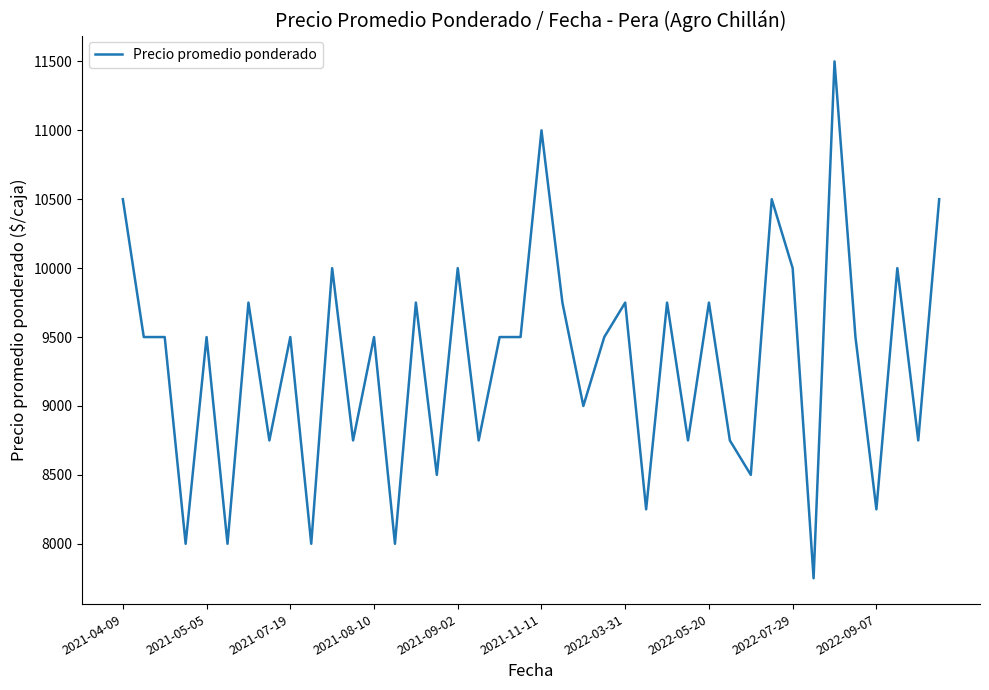

What is the greatest value displayed?

11500